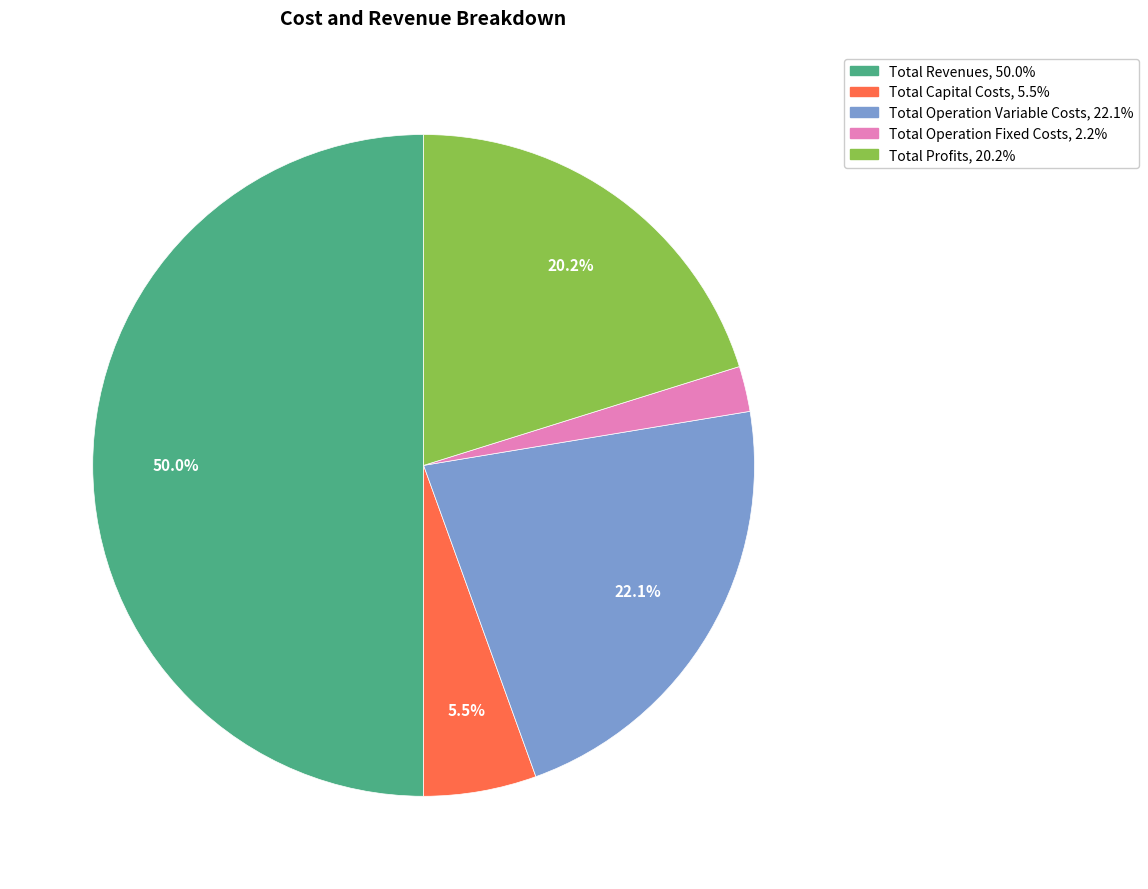

To the nearest percent, what percentage of the pie is Total Operation Variable Costs?

22%